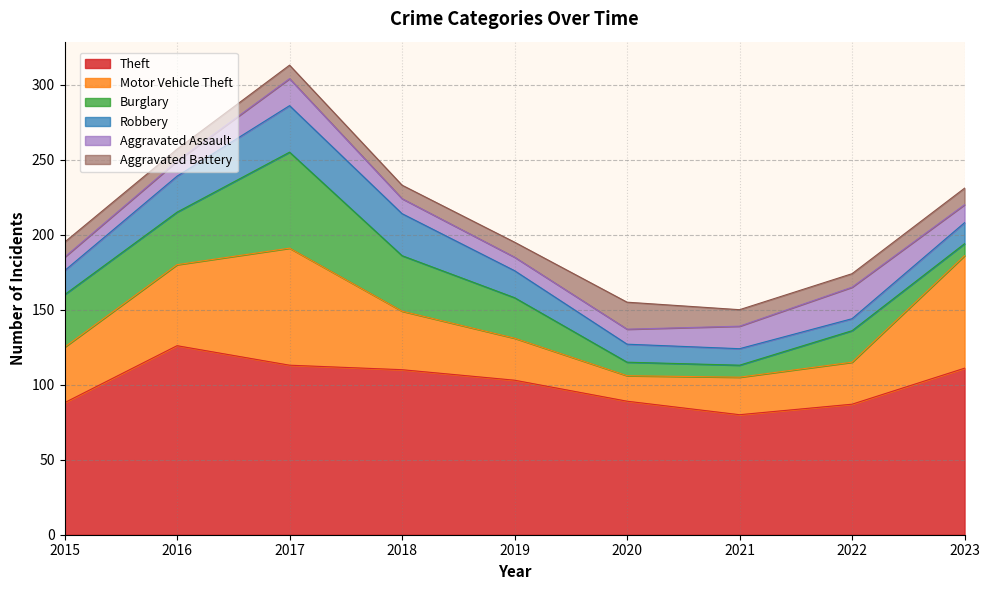

Which series has the widest spread of values?

Motor Vehicle Theft